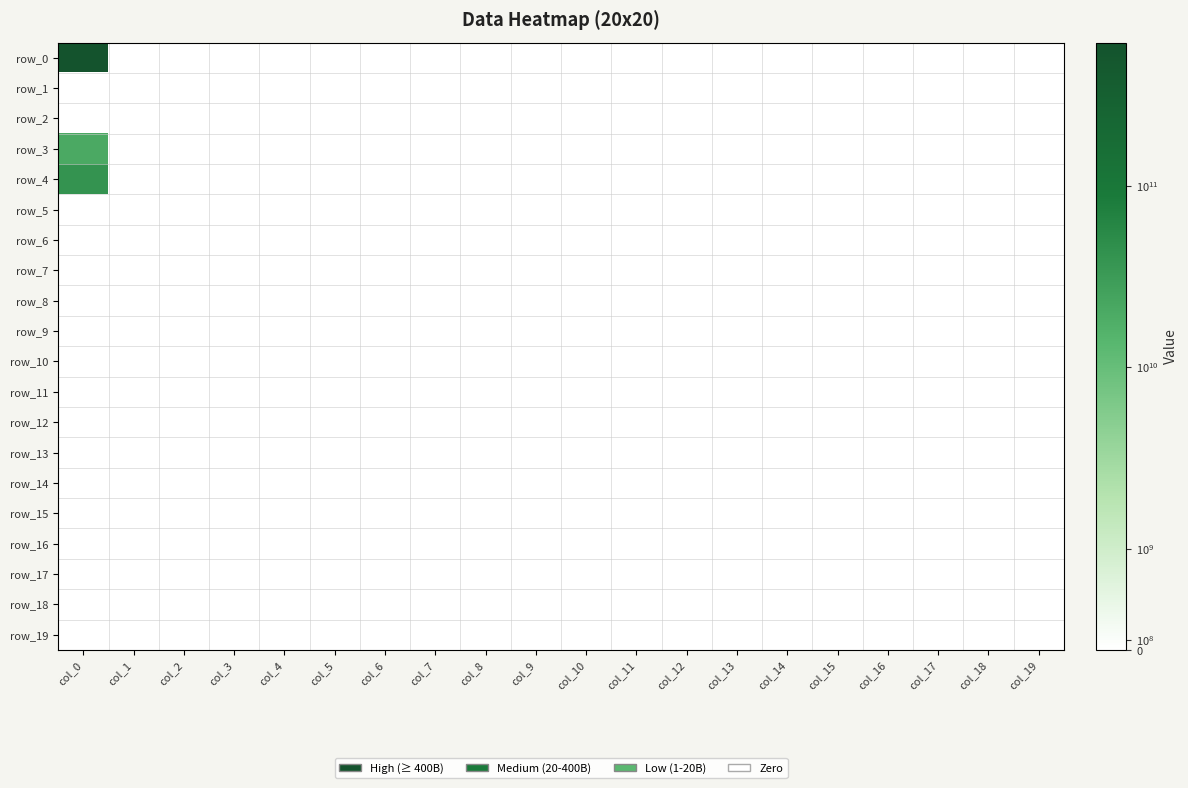

Which category has the lowest value in the row_8 series?

col_0